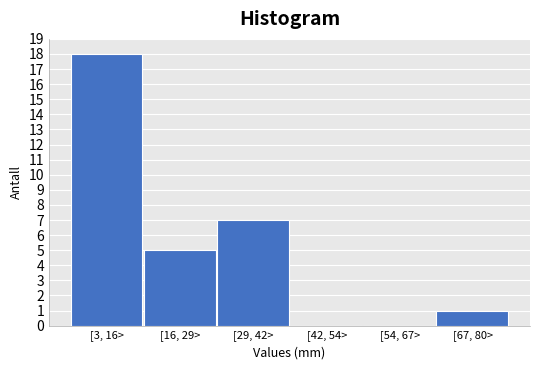

Reading right to left, transcribe all the data shown in this chart.

[67, 80>=1	[54, 67>=0	[42, 54>=0	[29, 42>=7	[16, 29>=5	[3, 16>=18